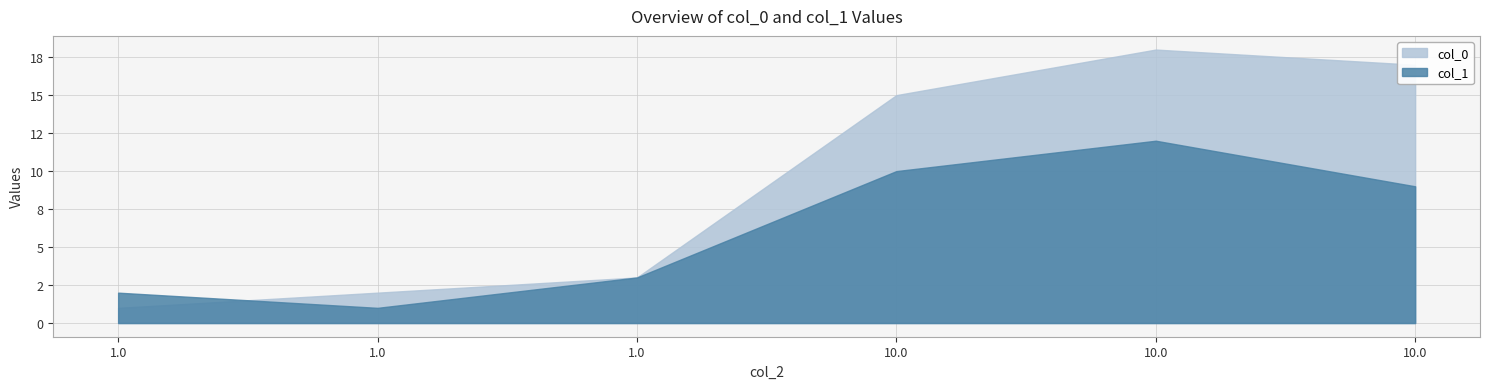

What is the label of the 4th point from the left?

10.0